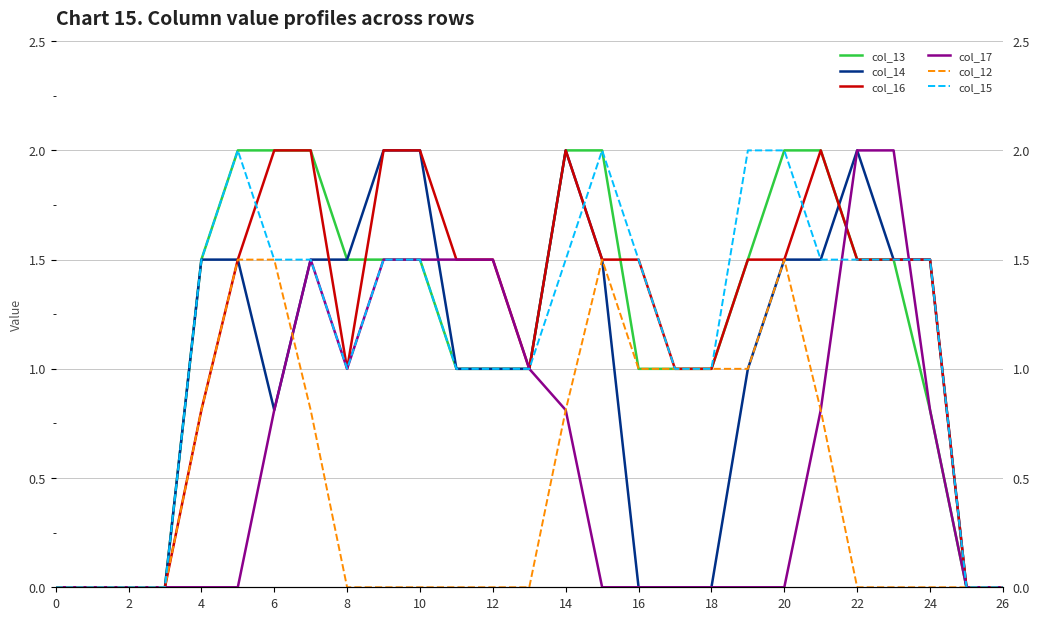

How many data points in col_15 are less than 1?

6